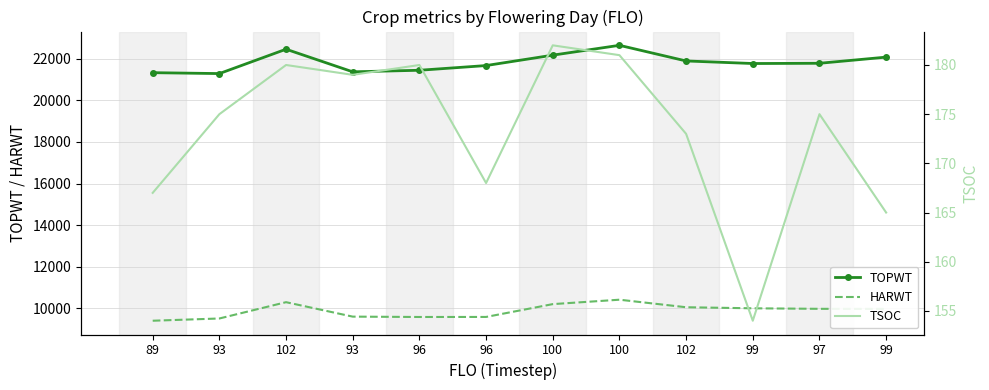

What is the maximum value shown in the chart?

22638